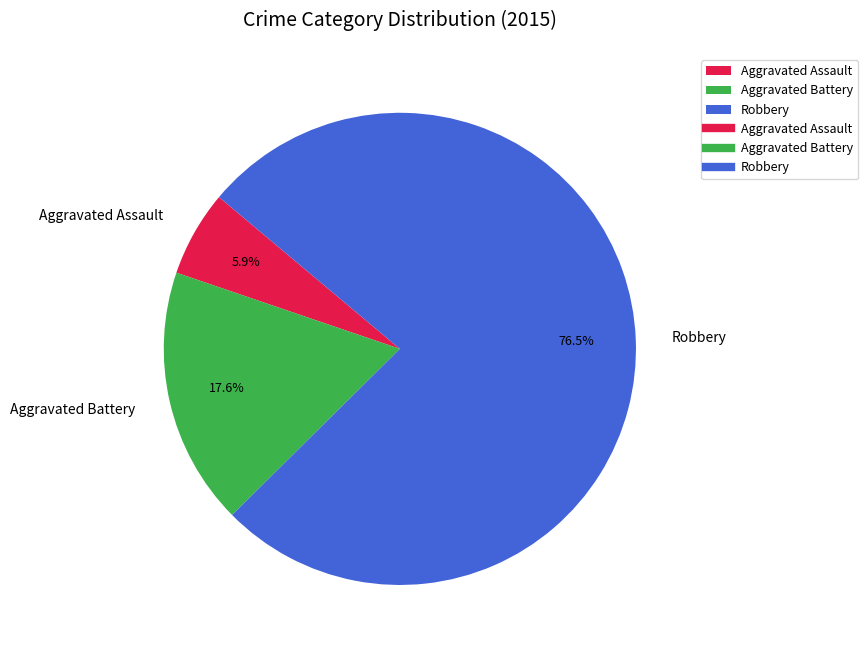

Is it true that Aggravated Battery is 18% of the pie?

True